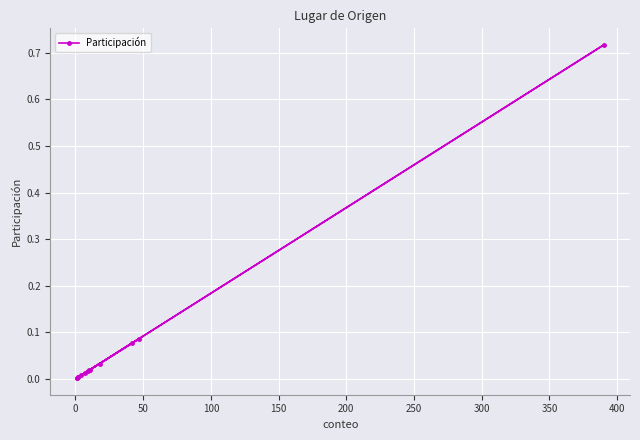

How many distinct data groups are displayed?

1